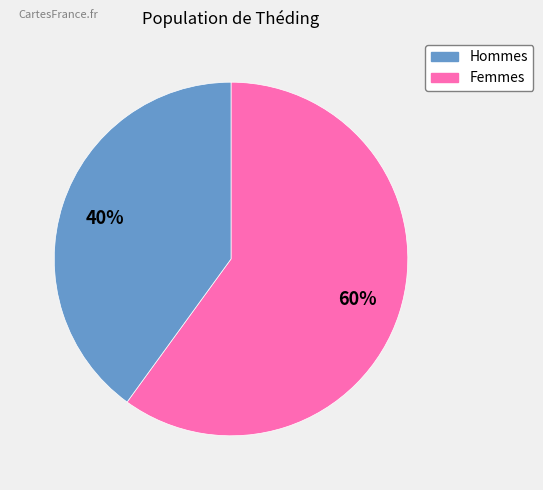

Is there a majority slice in this chart?

Yes